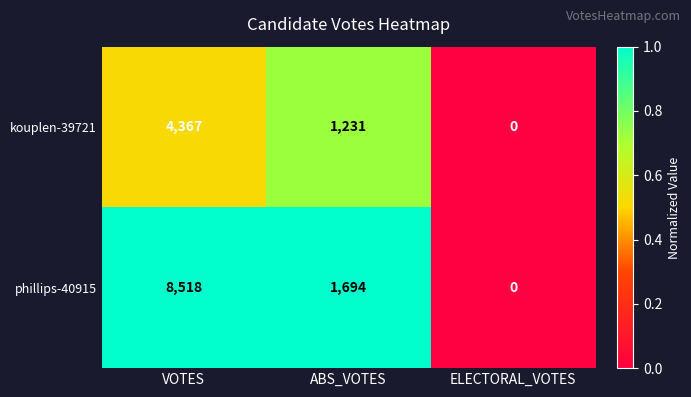

At which category is the sum across all series the highest?

VOTES